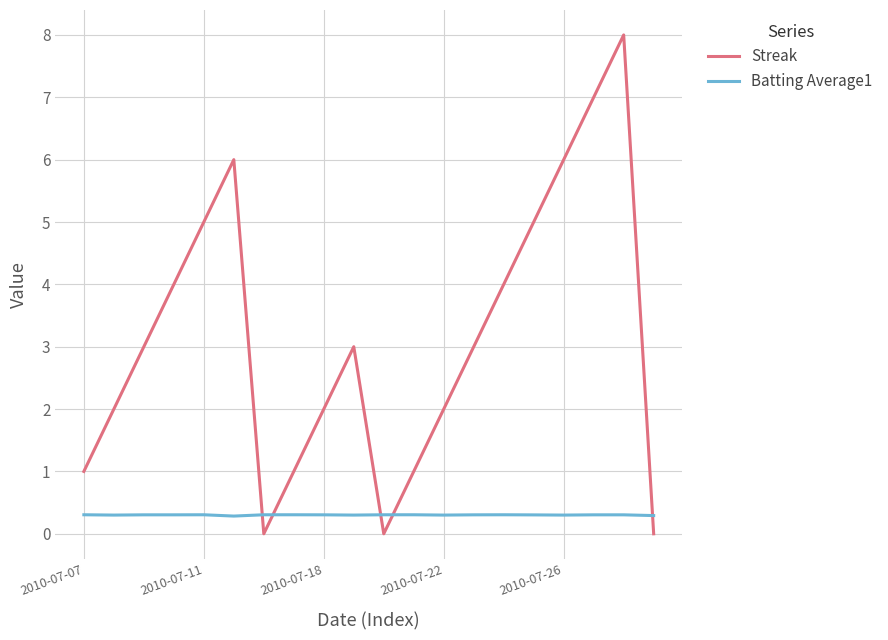

True or false: Batting Average1 and Streak intersect in this chart.

True